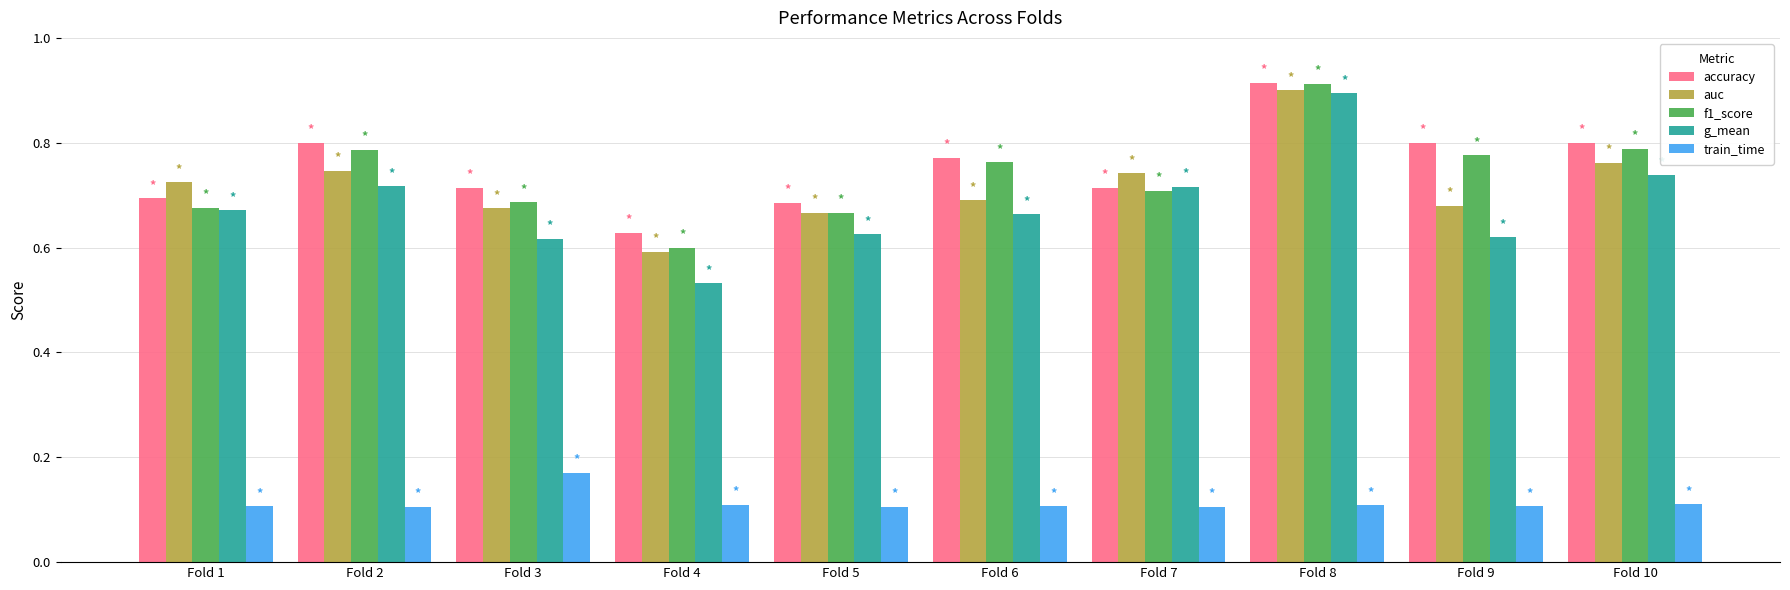

At which label is f1_score closest to 0?

Fold 4